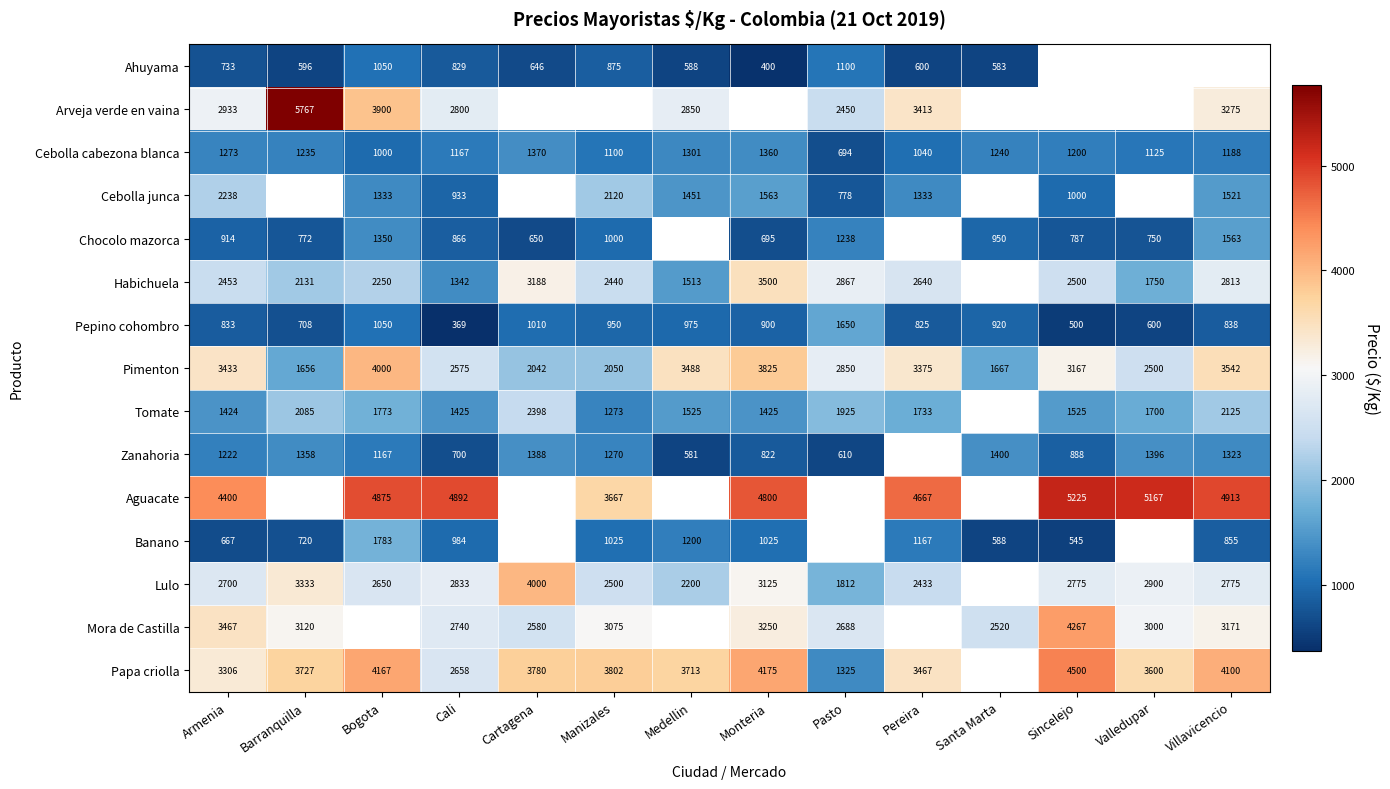

At how many categories does at least one series exceed 5204?

2